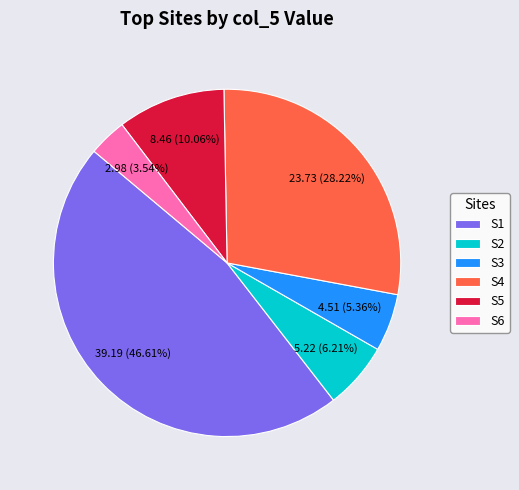

To the nearest percent, what is the combined percentage of S1 and S4?

75%